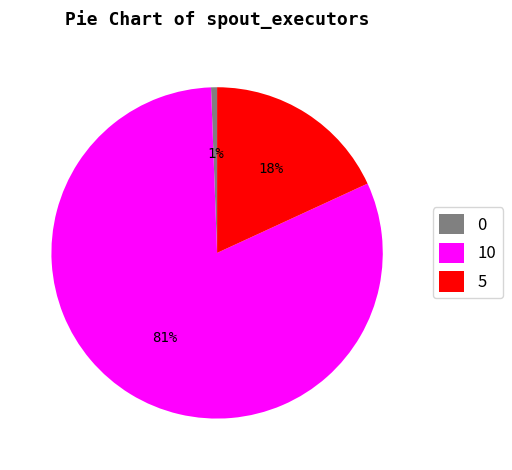

Combined, do 10 and 5 account for over 50%?

Yes